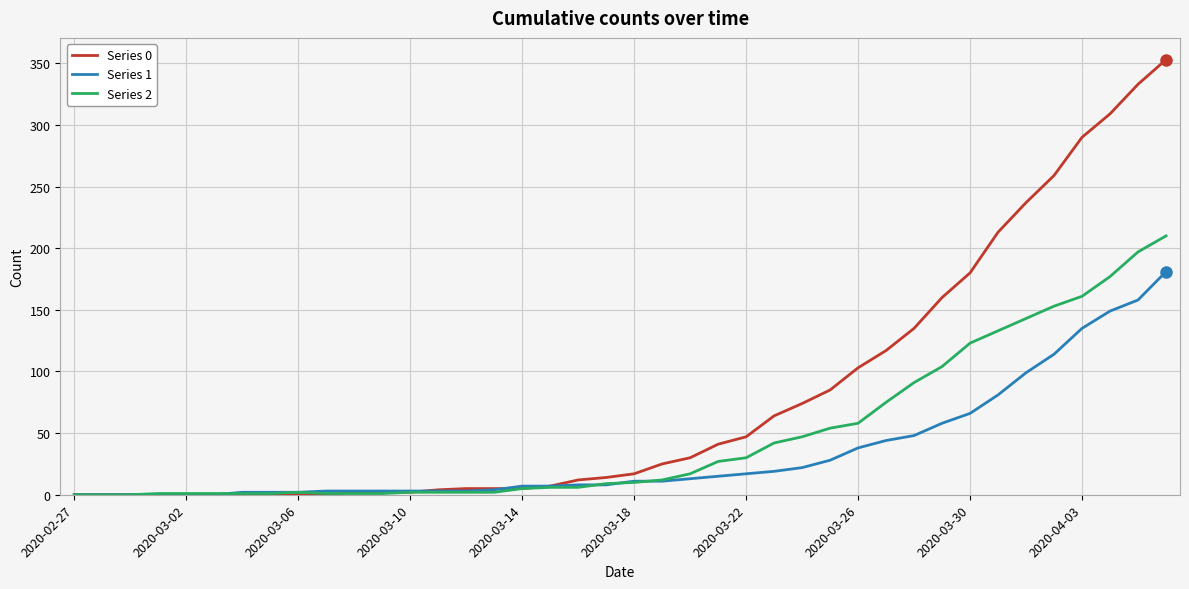

List the series in order of their peak value, lowest first.

Series 1, Series 2, Series 0